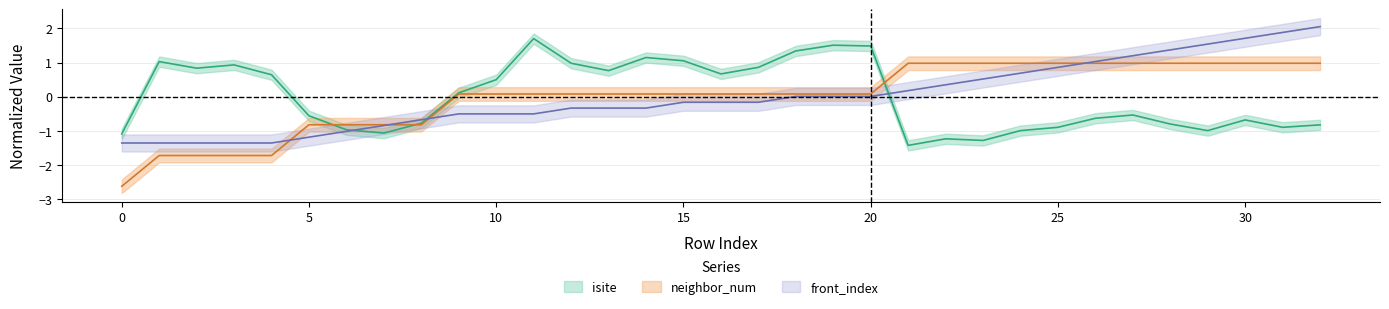

Which series ends up on top after the final intersection of isite and front_index?

front_index